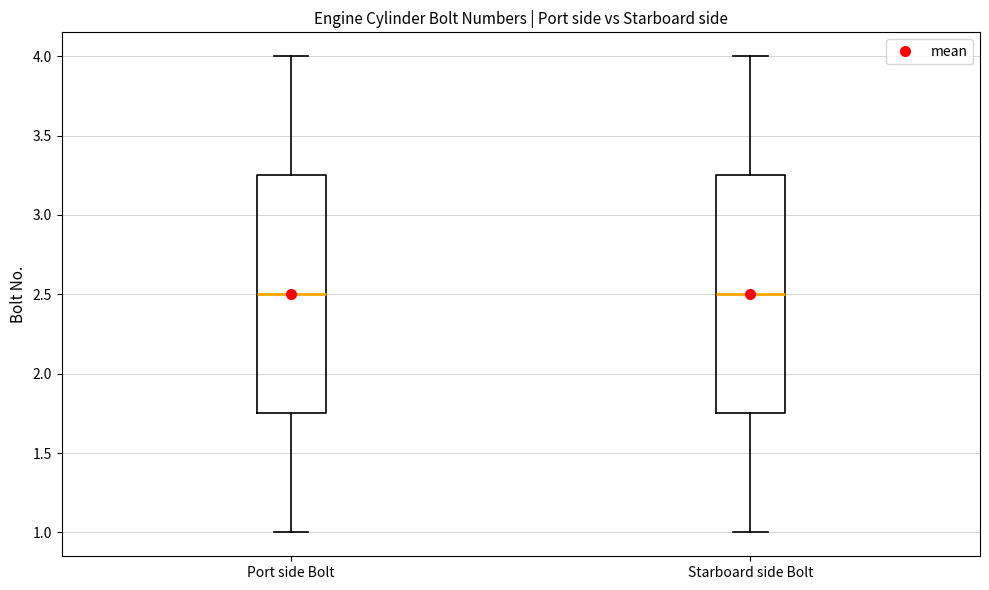

Reading left to right, transcribe this box plot: for each box, give where its median line is, the range the box spans, and where its two whiskers end, as read against the y-axis. The values are not printed on the chart, so give them approximately, as read against the axis.

Port side Bolt: median 2.50, box 1.75 to 3.25, whiskers 1.00 to 4.00
Starboard side Bolt: median 2.50, box 1.75 to 3.25, whiskers 1.00 to 4.00